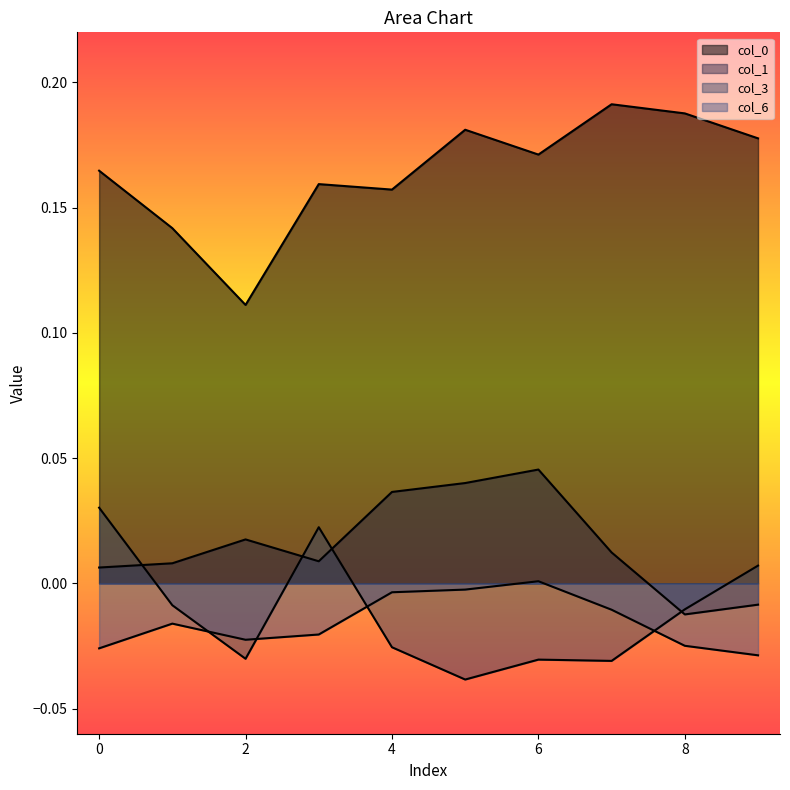

Rank the categories by 3 value from highest to lowest.

0, 3, 9, 1, 8, 4, 2, 6, 7, 5